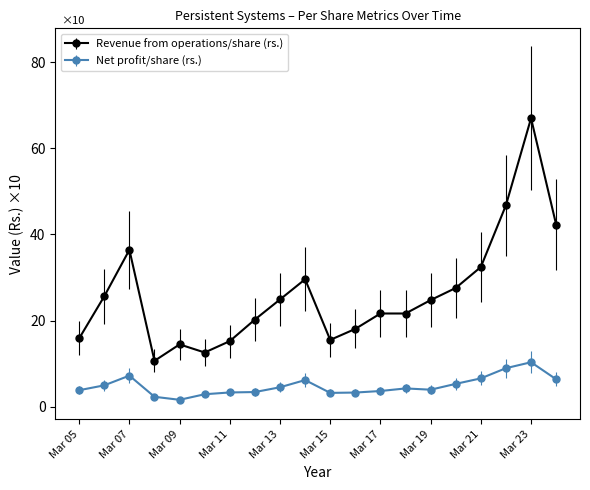

True or false: Net profit/share (rs.) and Revenue from operations/share (rs.) cross at least once.

False